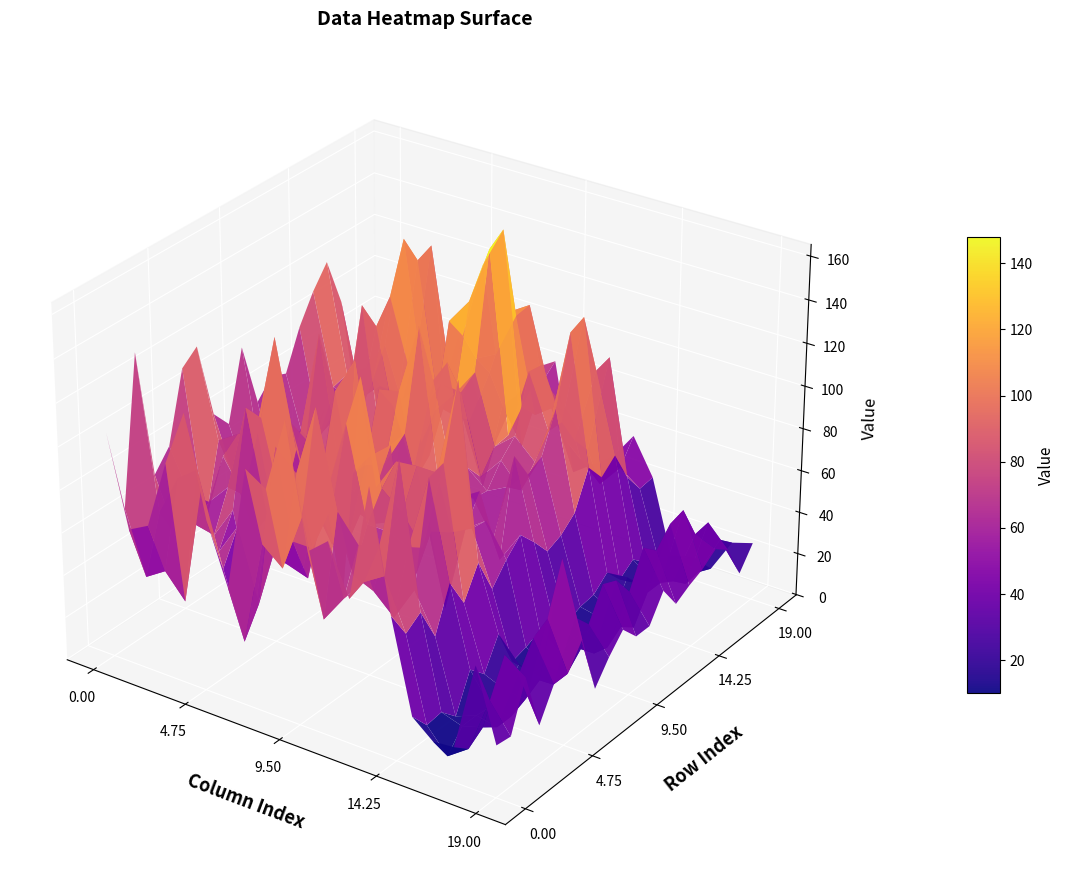

Reading right to left, transcribe all the data shown in this chart.

row0: 19=24	18=57	17=16	16=15	15=23	14=66	13=121	12=67	11=90	10=82	9=138	8=104	7=110	6=52	5=80	4=126	3=100	2=68	1=63	0=105
row1: 19=23	18=36	17=10	16=3	15=14	14=53	13=76	12=70	11=59	10=46	9=90	8=63	7=71	6=22	5=53	4=88	3=31	2=42	1=36	0=65
row2: 19=45	18=52	17=15	16=12	15=15	14=58	13=124	12=81	11=79	10=91	9=135	8=102	7=111	6=35	5=68	4=53	3=88	2=81	1=62	0=133
row3: 19=18	18=38	17=10	16=12	15=8	14=42	13=60	12=44	11=53	10=57	9=86	8=63	7=63	6=53	5=22	4=68	3=53	2=55	1=47	0=72
row4: 19=32	18=50	17=10	16=11	15=25	14=62	13=107	12=72	11=76	10=76	9=119	8=84	7=41	6=44	5=63	4=111	3=71	2=61	1=61	0=81
row5: 19=32	18=54	17=13	16=14	15=18	14=48	13=109	12=67	11=80	10=88	9=136	8=31	7=84	6=37	5=63	4=102	3=63	2=78	1=44	0=113
row6: 19=43	18=77	17=17	16=21	15=32	14=62	13=142	12=97	11=97	10=96	9=81	8=136	7=119	6=65	5=86	4=135	3=90	2=84	1=78	0=119
row7: 19=15	18=45	17=10	16=12	15=14	14=45	13=70	12=65	11=62	10=32	9=96	8=88	7=76	6=40	5=57	4=91	3=46	2=33	1=56	0=83
row8: 19=25	18=37	17=10	16=11	15=16	14=54	13=69	12=62	11=21	10=62	9=97	8=80	7=76	6=34	5=53	4=79	3=59	2=40	1=47	0=74
row9: 19=33	18=51	17=17	16=12	15=19	14=61	13=46	12=75	11=69	10=70	9=142	8=109	7=107	6=45	5=60	4=124	3=76	2=60	1=49	0=106
row10: 19=25	18=48	17=10	16=14	15=19	14=53	13=90	12=48	11=64	10=69	9=113	8=68	7=95	6=36	5=48	4=93	3=64	2=38	1=36	0=76
row11: 19=25	18=38	17=8	16=12	15=13	14=44	13=77	12=68	11=63	10=71	9=117	8=95	7=96	6=32	5=70	4=83	3=73	2=53	1=54	0=84
row12: 19=37	18=54	17=13	16=14	15=16	14=47	13=81	12=62	11=73	10=62	9=99	8=100	7=69	6=43	5=57	4=125	3=64	2=70	1=48	0=81
row13: 19=26	18=48	17=8	16=12	15=17	14=53	13=99	12=71	11=80	10=72	9=104	8=91	7=80	6=44	5=66	4=111	3=65	2=63	1=50	0=99
row14: 19=30	18=56	17=20	16=24	15=23	14=70	13=130	12=81	11=106	10=73	9=157	8=130	7=118	6=51	5=88	4=121	3=76	2=66	1=69	0=112
row15: 19=33	18=58	17=20	16=16	15=15	14=61	13=133	12=81	11=105	10=82	9=162	8=143	7=107	6=69	5=81	4=144	3=91	2=77	1=71	0=122
row16: 19=38	18=42	17=16	16=12	15=20	14=67	13=104	12=68	11=81	10=74	9=118	8=97	7=92	6=61	5=68	4=130	3=64	2=64	1=55	0=99
row17: 19=33	18=43	17=10	16=13	15=14	14=52	13=106	12=59	11=74	10=83	9=119	8=113	7=81	6=55	5=72	4=133	3=65	2=57	1=63	0=46
row18: 19=17	18=30	17=11	16=14	15=11	14=42	13=49	12=38	11=47	10=56	9=78	8=44	7=61	6=18	5=47	4=62	3=36	2=39	1=10	0=63
row19: 19=27	18=24	17=8	16=11	15=8	14=43	13=60	12=47	11=40	10=33	9=84	8=78	7=61	6=36	5=55	4=81	3=42	2=11	1=39	0=57